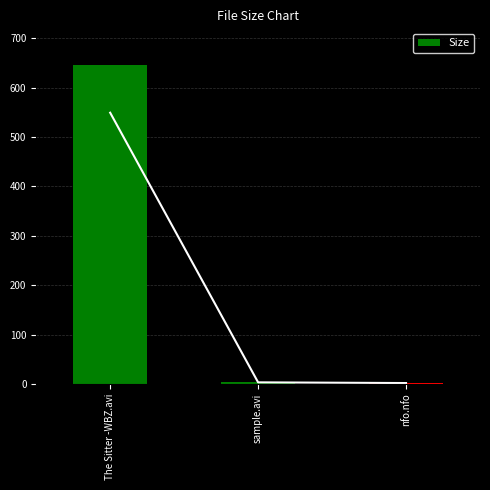

Does the chart contain any negative values?

No